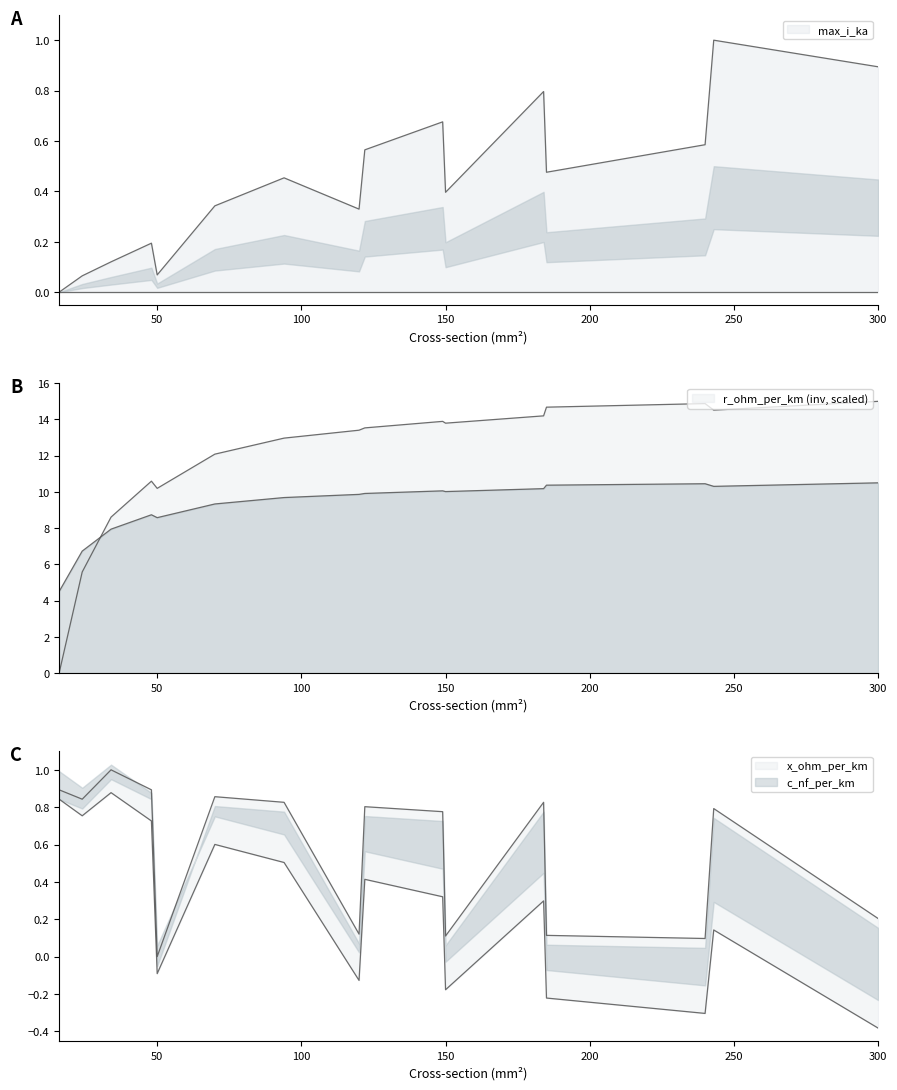

In r_ohm_per_km, how many points are lower than both neighbors (excluding endpoints)?

3